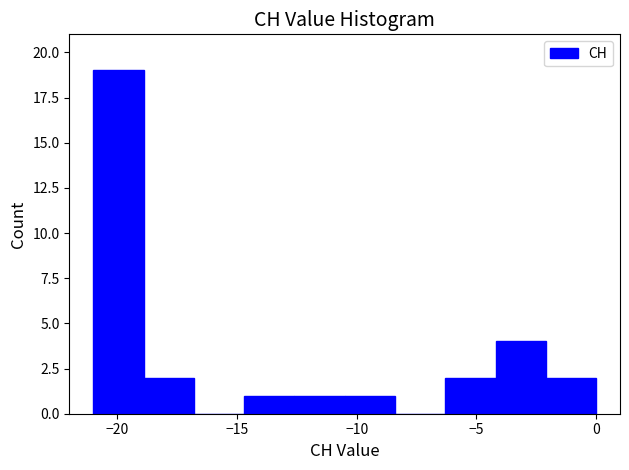

Reading left to right, transcribe this chart: for each bar, give the range it covers on the x-axis and its height. Neither the bar edges nor the heights are printed on the chart, so give them approximately, as read against the axes.

-21.0 to -18.9: 19
-18.9 to -16.8: 2
-16.8 to -14.7: 0
-14.7 to -12.6: 1
-12.6 to -10.5: 1
-10.5 to -8.4: 1
-8.4 to -6.3: 0
-6.3 to -4.2: 2
-4.2 to -2.1: 4
-2.1 to 0.0: 2